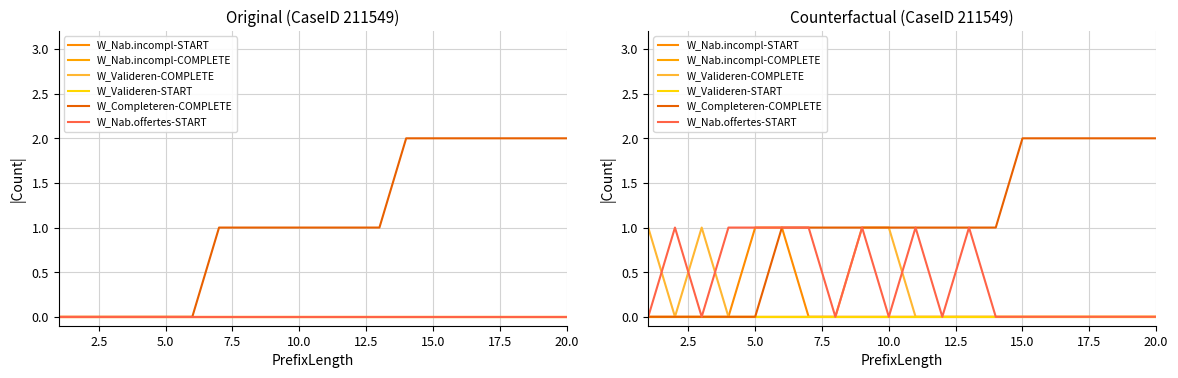

Rank the series at 20.0 from highest to lowest value.

W_Completeren-COMPLETE, W_Nab.incompl-START, W_Nab.incompl-COMPLETE, W_Valideren-COMPLETE, W_Valideren-START, W_Nab.offertes-START